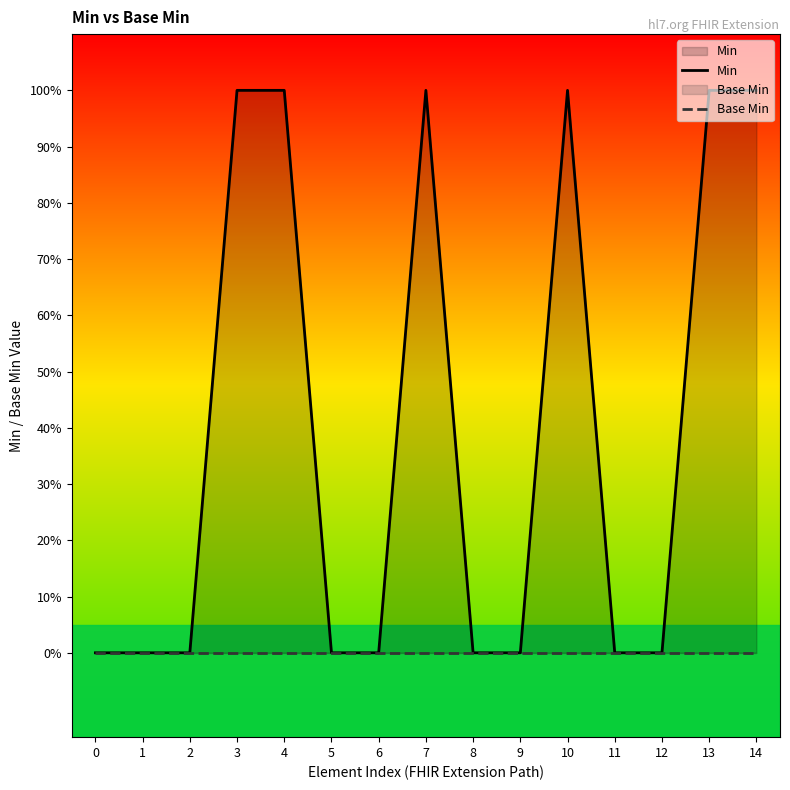

Reading left to right, transcribe all the data shown in this chart.

Min: 0=0	1=0	2=0	3=1	4=1	5=0	6=0	7=1	8=0	9=0	10=1	11=0	12=0	13=1	14=1
Base Min: 0=0	1=0	2=0	3=0	4=0	5=0	6=0	7=0	8=0	9=0	10=0	11=0	12=0	13=0	14=0